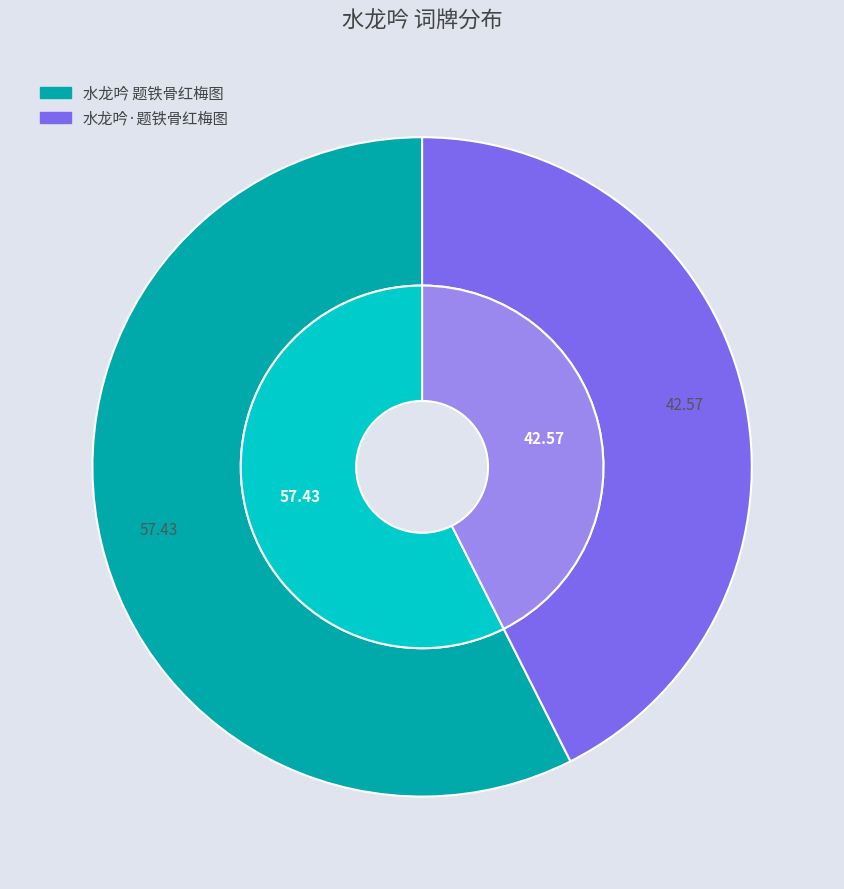

To the nearest percent, what is the difference between the largest and smallest slice percentages?

15%